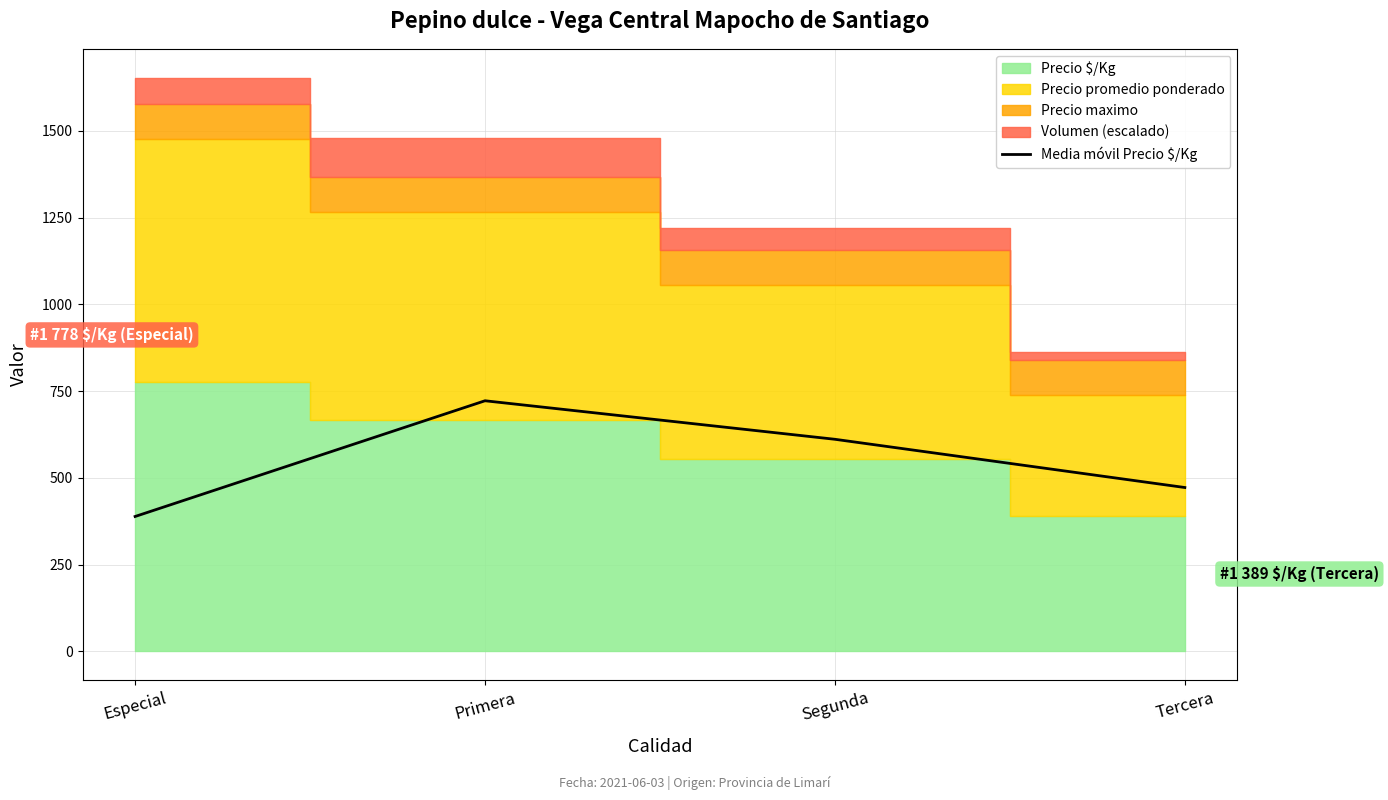

What is the average value?

548.9